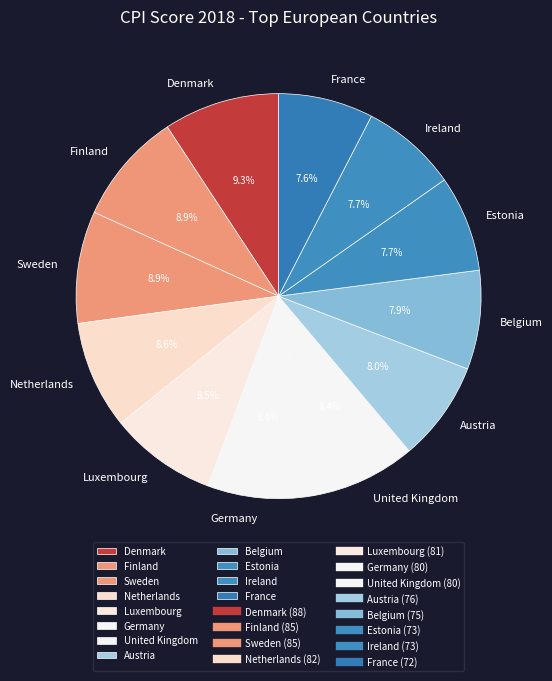

To the nearest percent, what is the difference between the largest and smallest slice percentages?

2%